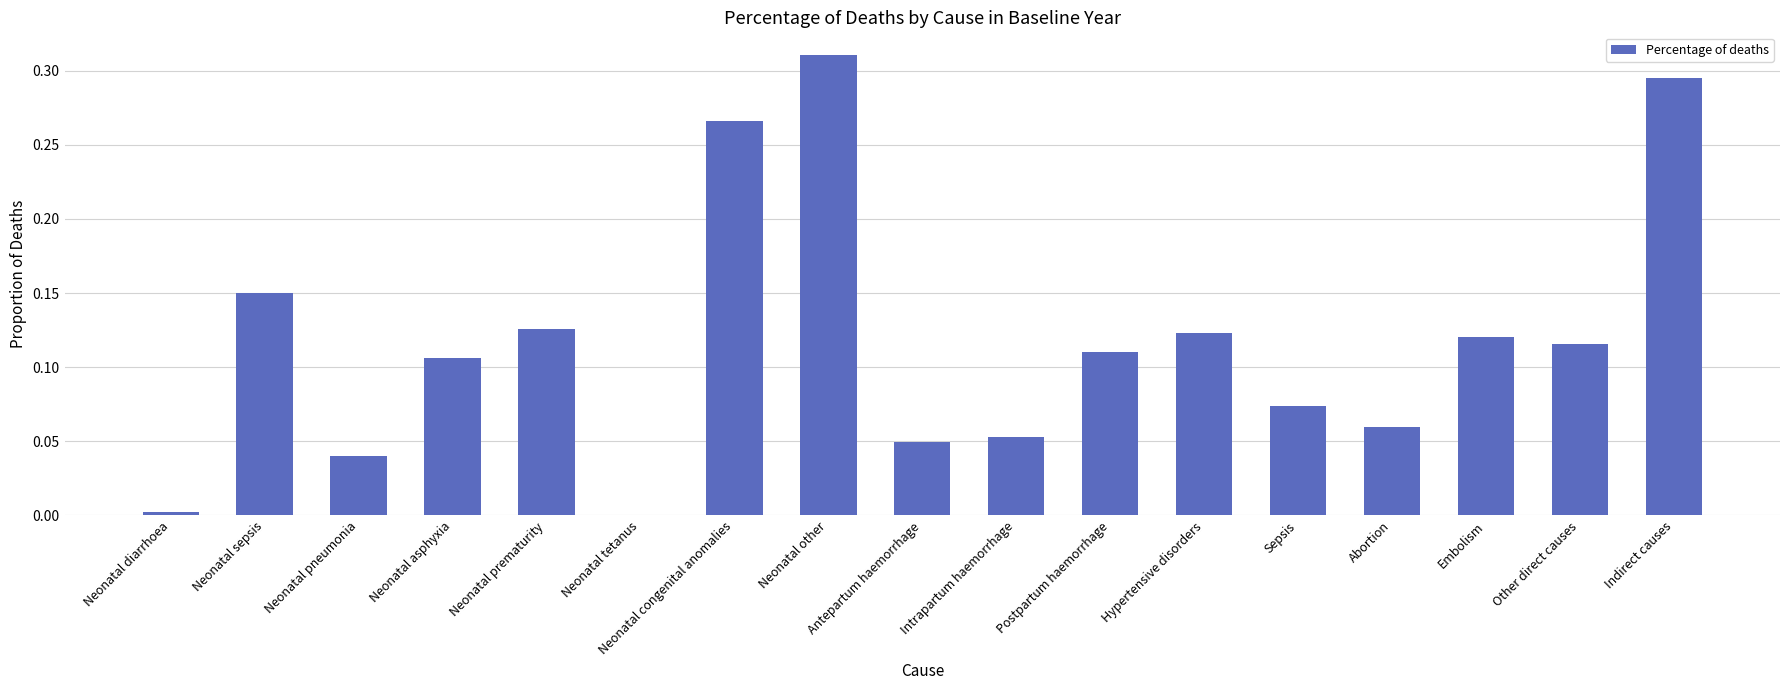

What is the sum of all values?

2.0